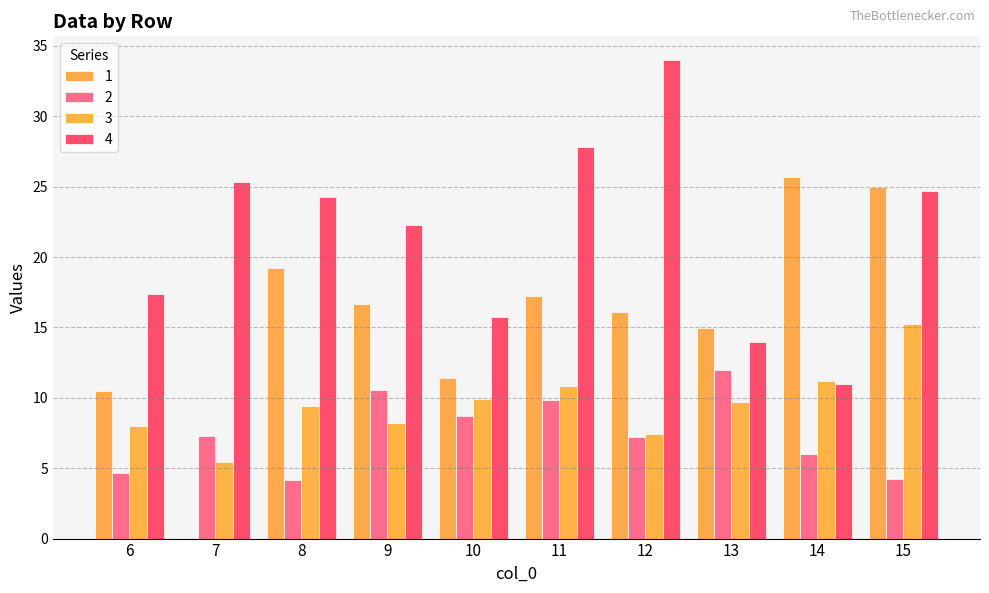

The value of 2 at 11 is 12.9. True or false?

False